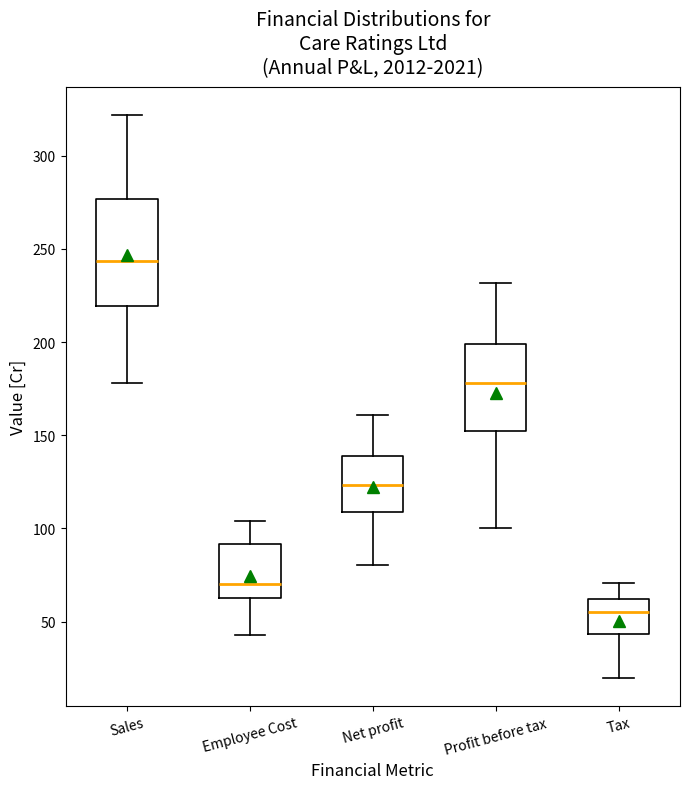

Which box has the highest median line?

Sales